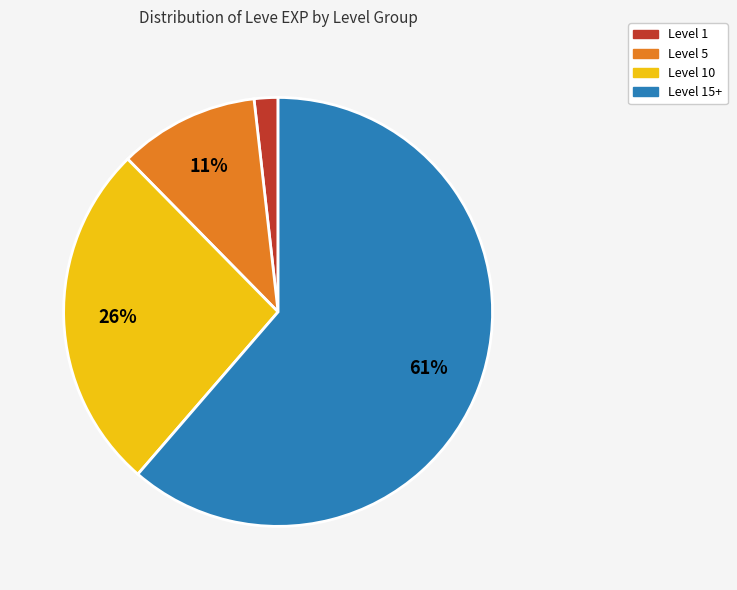

To the nearest percent, what is the average slice percentage?

25%